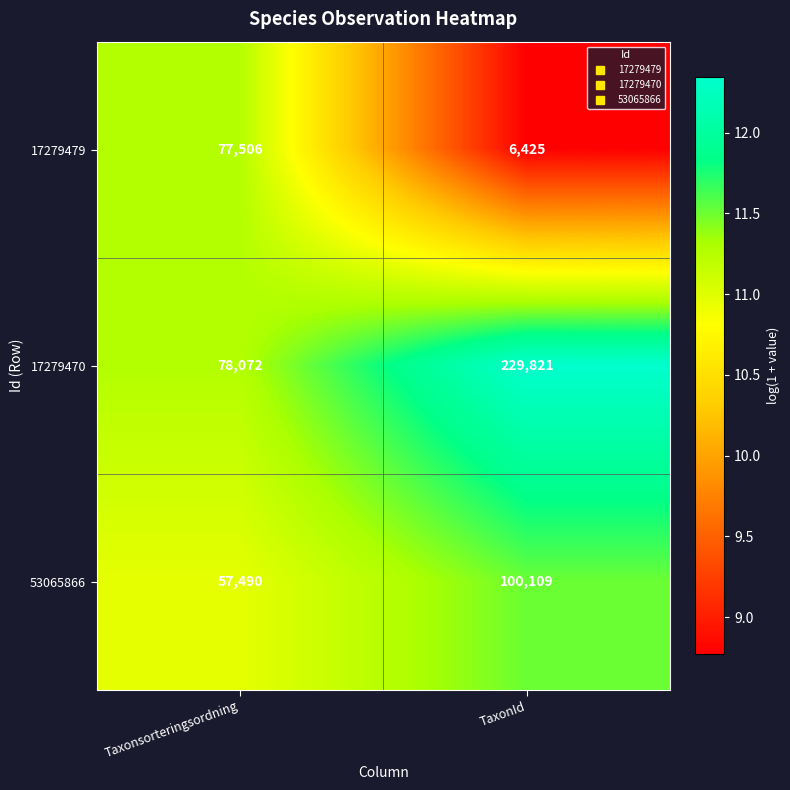

Which series has the widest spread of values?

17279470